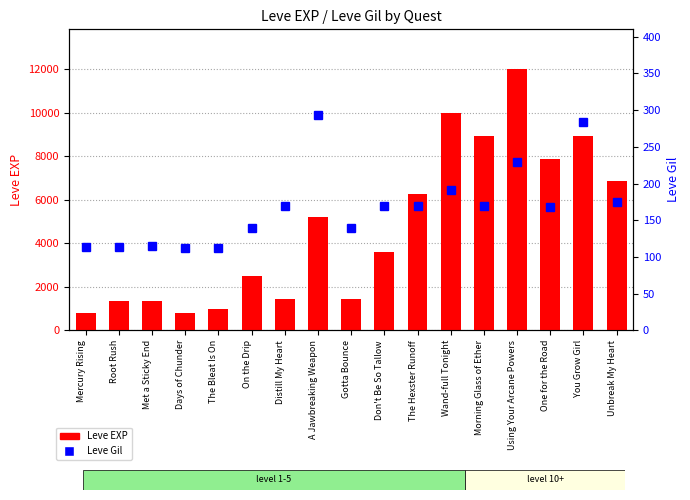

What is the value of the Leve Gil bar at the 2nd from the left?

114